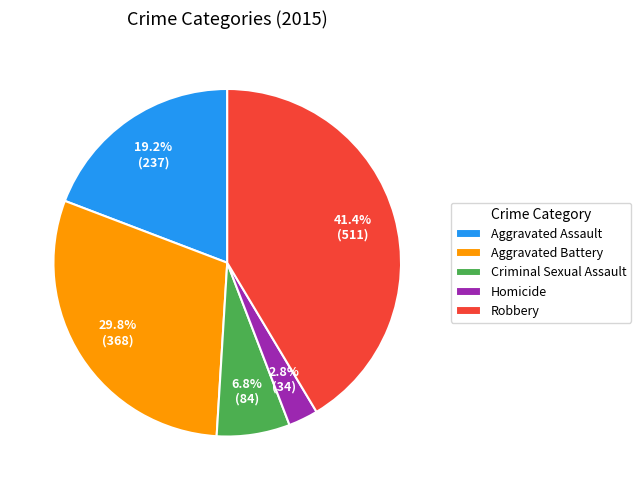

Is there a majority slice in this chart?

No